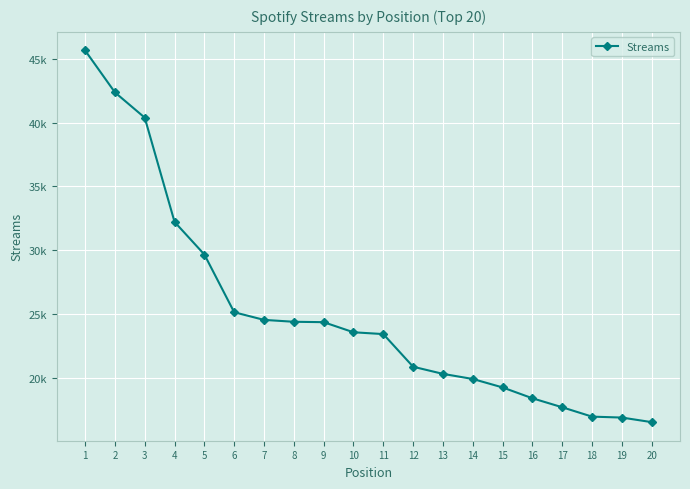

Which category has the highest value across all series?

1